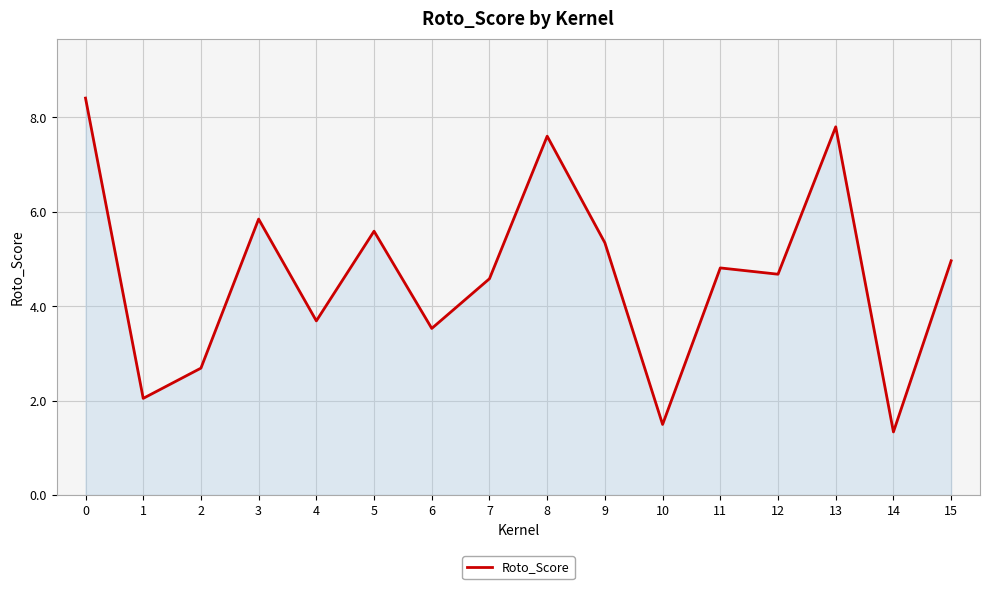

Where is the data nearest to the value 4?

4